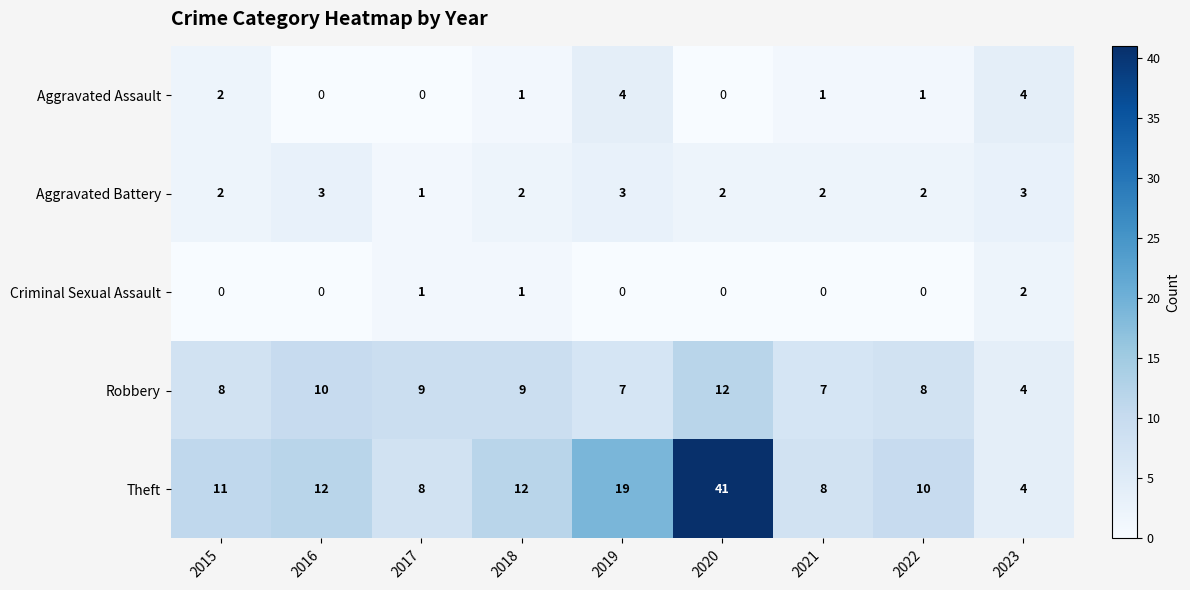

What is the greatest value displayed?

41